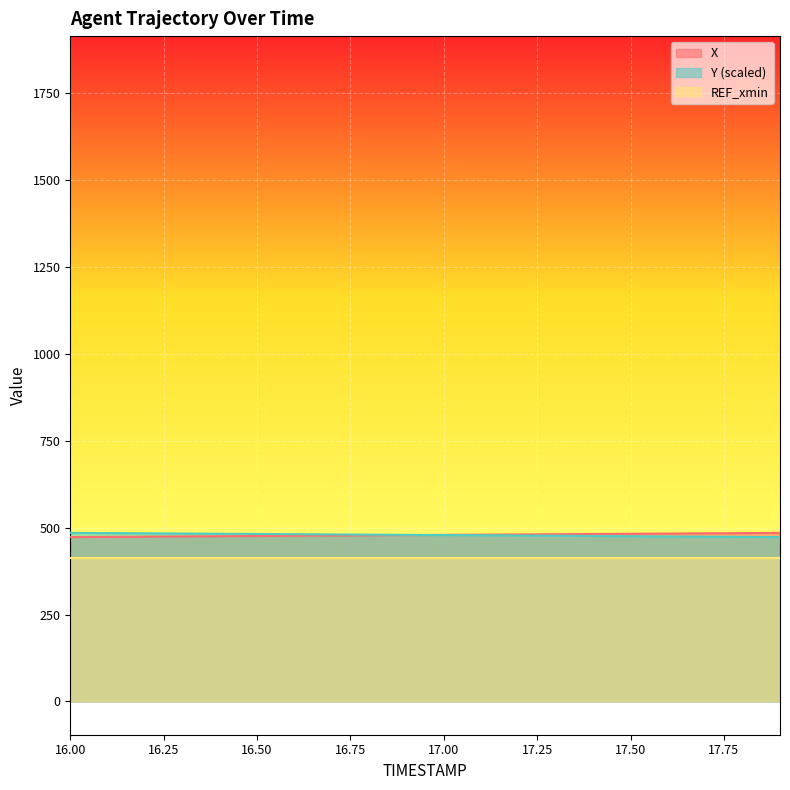

What is the spread (max minus min) of values at 16.50?

68.8